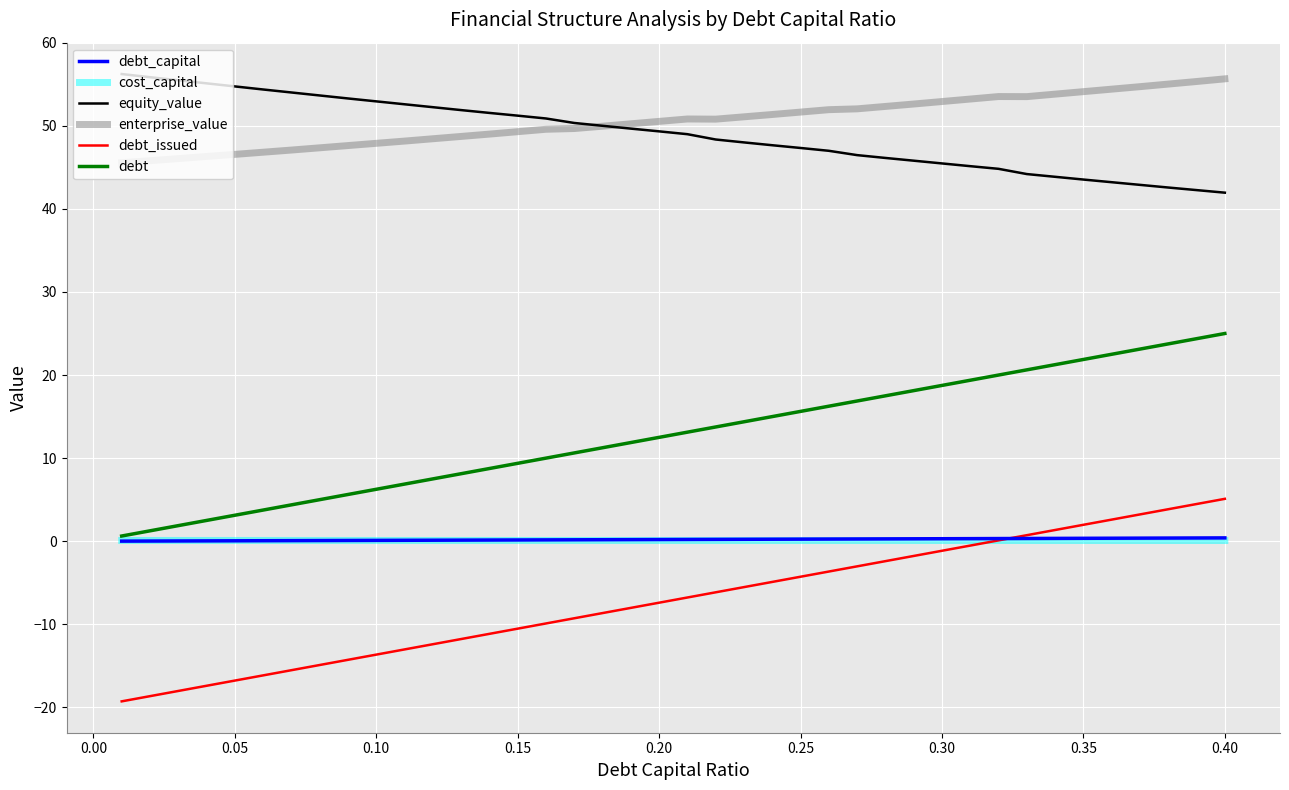

What is the maximum value for debt?

25.0